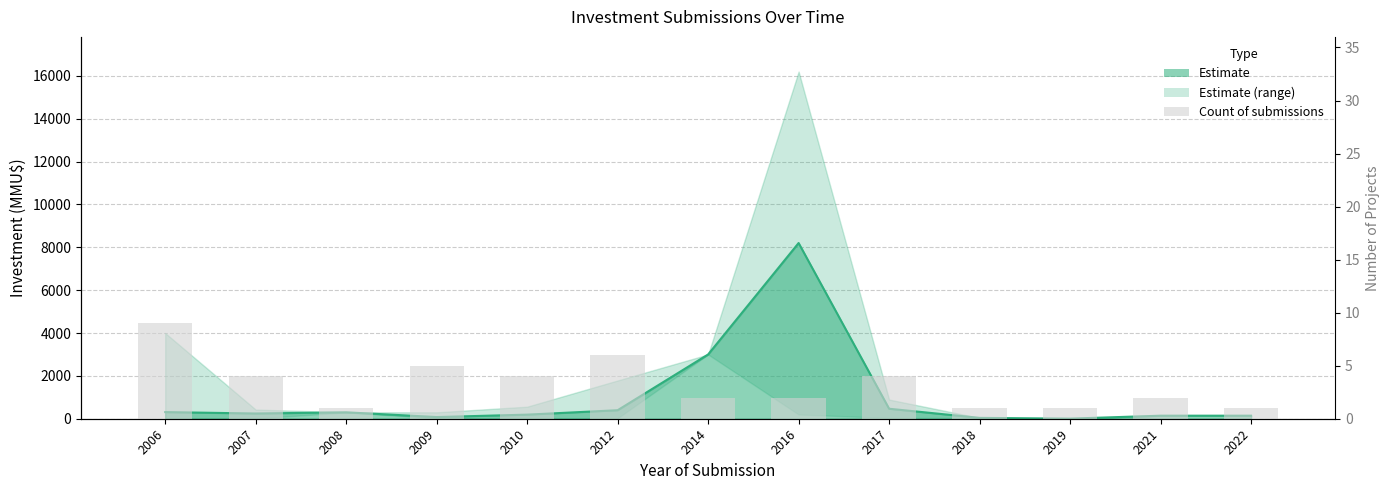

Reading left to right, list all the values displayed in this chart.

2006=9	2007=4	2008=1	2009=5	2010=4	2012=6	2014=2	2016=2	2017=4	2018=1	2019=1	2021=2	2022=1